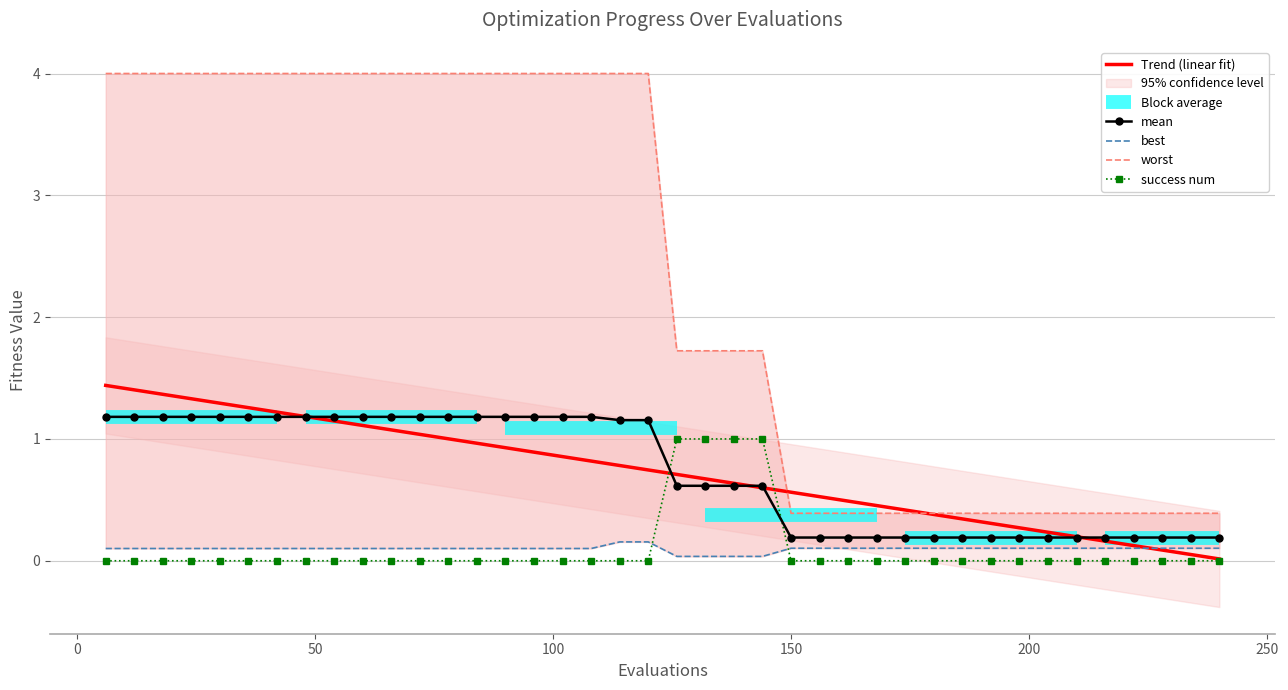

How many times do success num and mean cross each other?

2